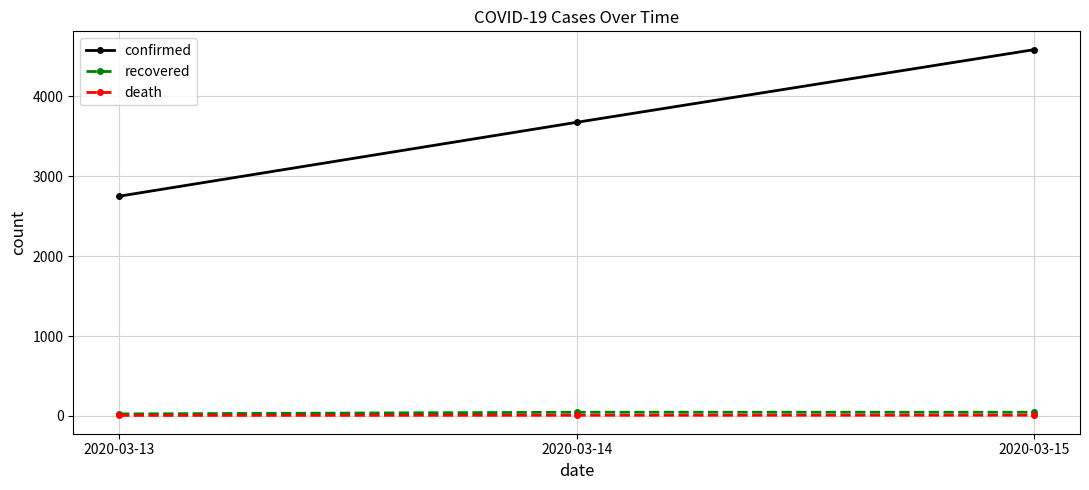

Which series has the largest range (max minus min)?

confirmed